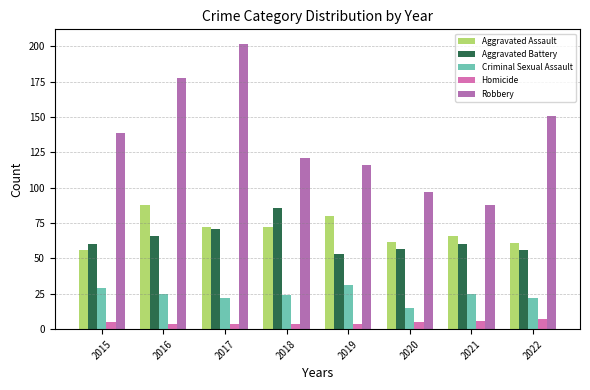

Rank the categories by Robbery value from highest to lowest.

2017, 2016, 2022, 2015, 2018, 2019, 2020, 2021